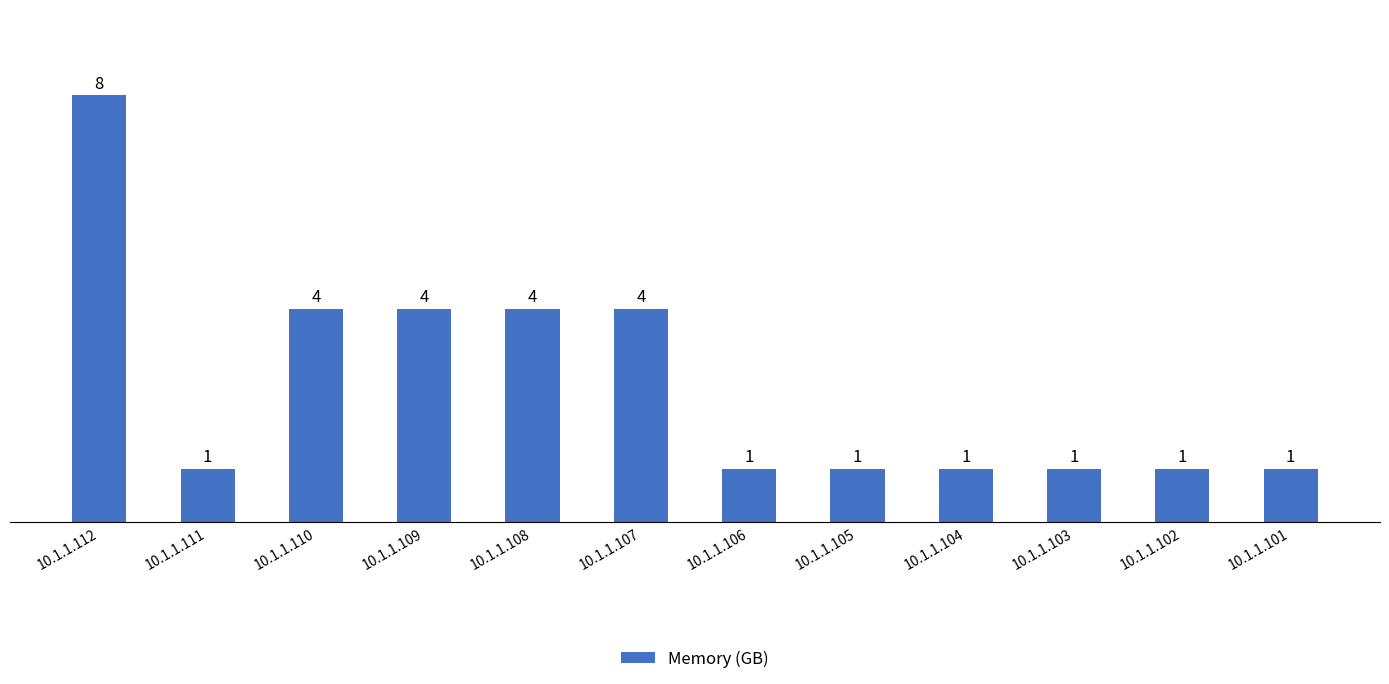

Reading left to right, extract all data points from this chart.

8	1	4	4	4	4	1	1	1	1	1	1